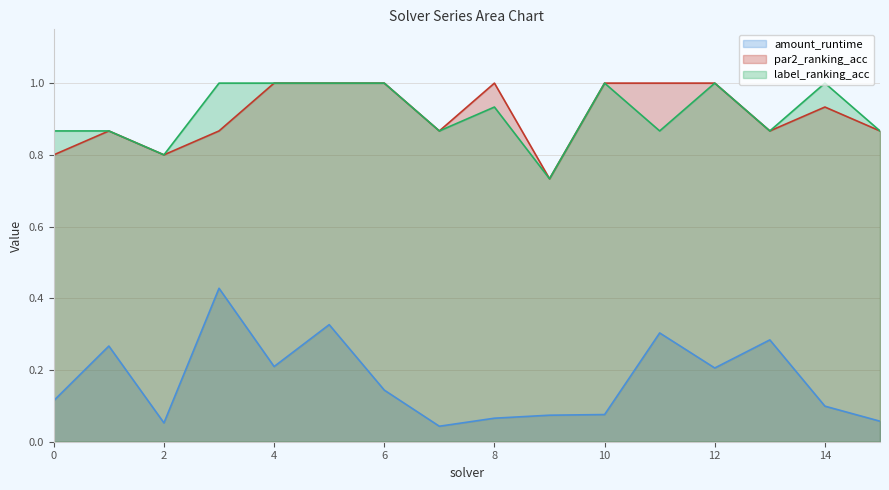

How many data points does each series have?

16